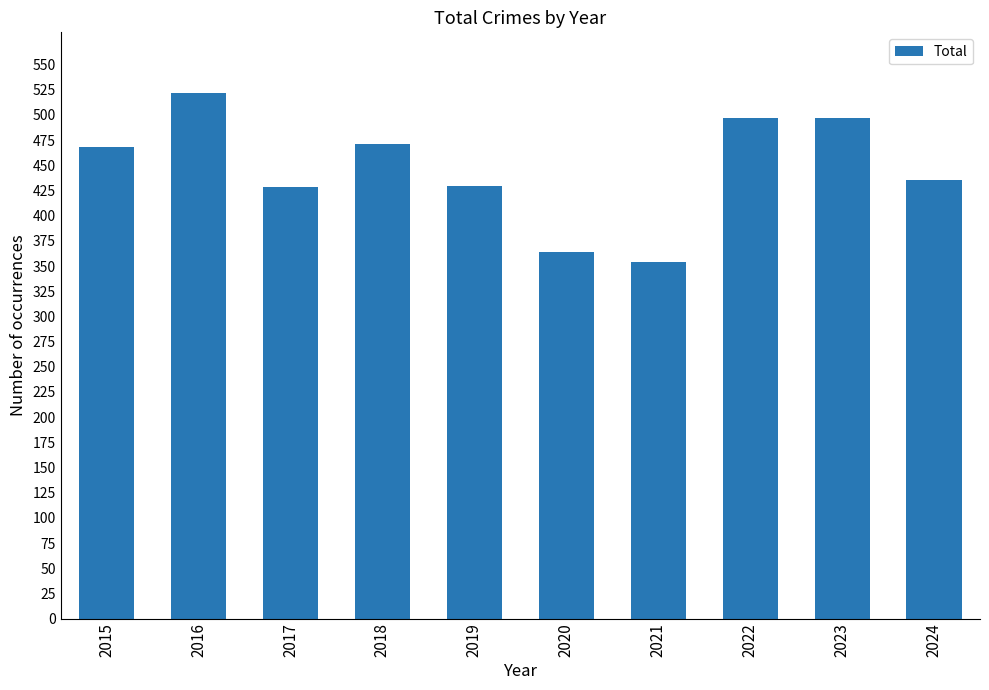

What is the ratio of the value at 2015 to the value at 2019?

1.1